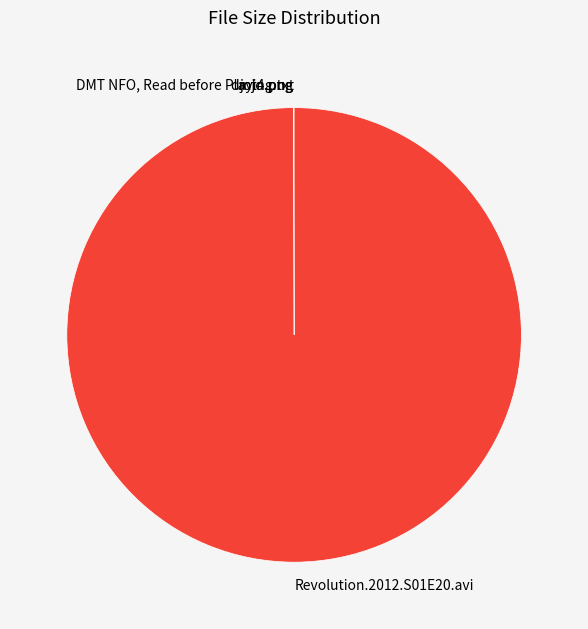

What is the largest slice in the pie chart?

Revolution.2012.S01E20.avi